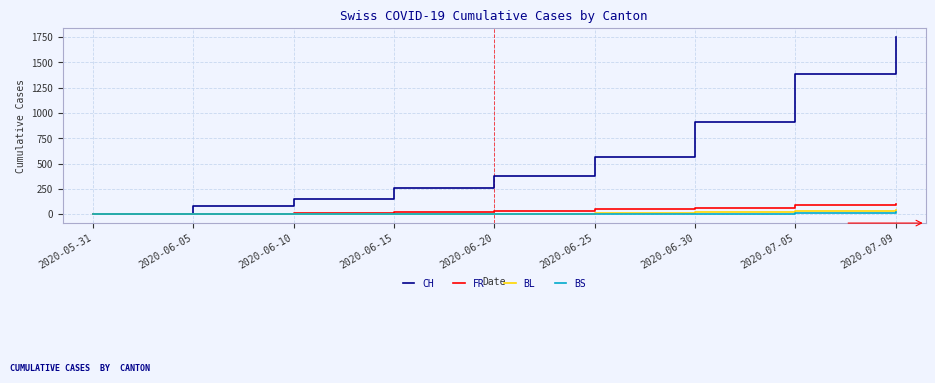

Where is CH nearest to the value 876?

2020-06-30